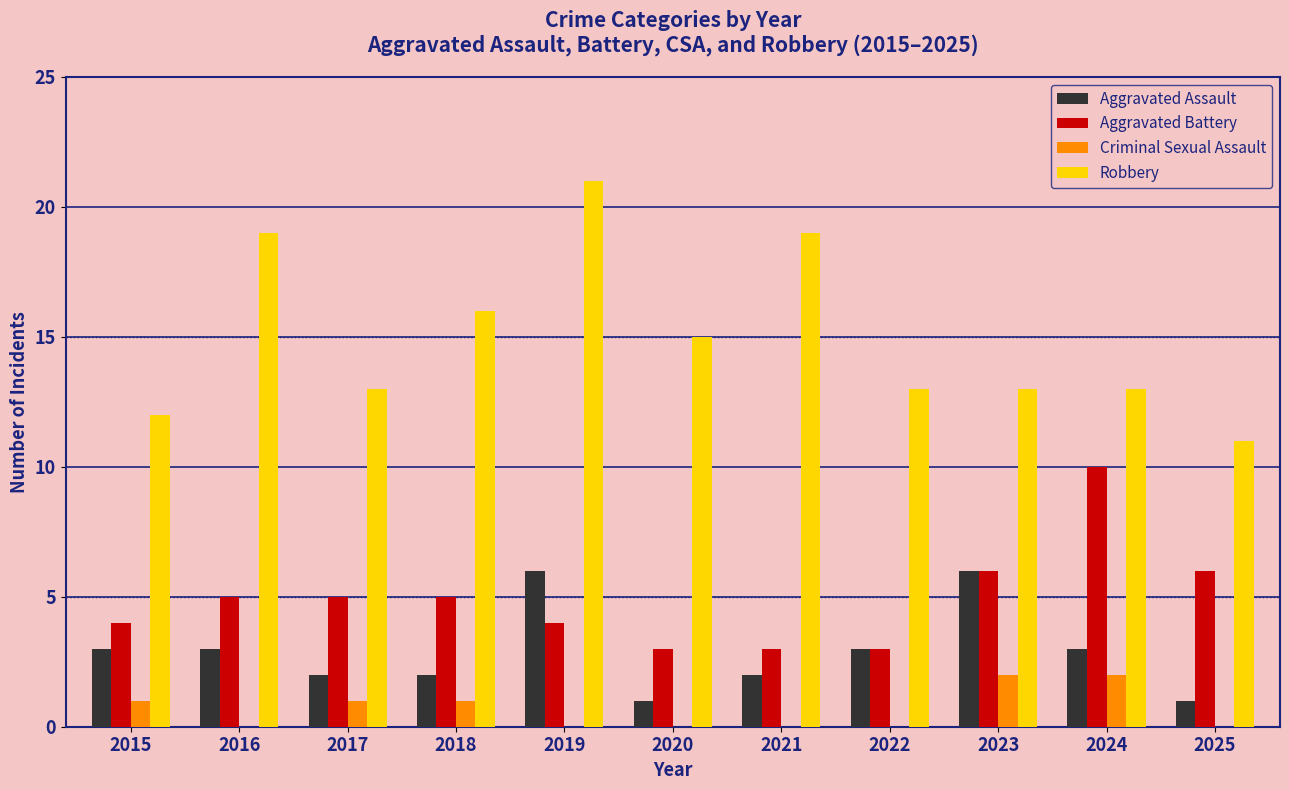

Reading left to right, list all the values displayed in this chart.

Aggravated Assault: 3	3	2	2	6	1	2	3	6	3	1
Aggravated Battery: 4	5	5	5	4	3	3	3	6	10	6
Criminal Sexual Assault: 1	0	1	1	0	0	0	0	2	2	0
Robbery: 12	19	13	16	21	15	19	13	13	13	11